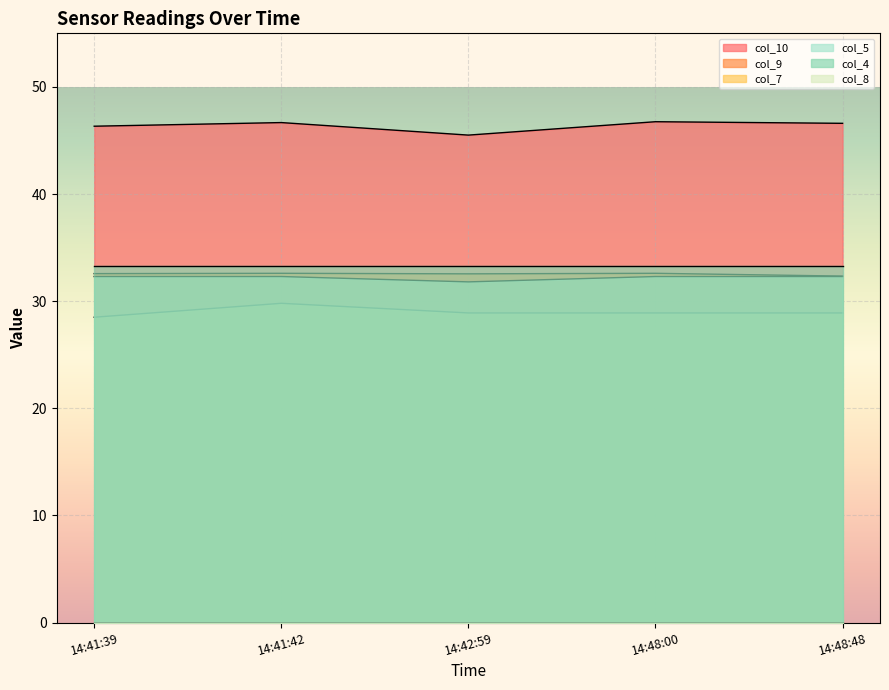

What is the value of the col_5 point at the 3rd from the left?

31.8